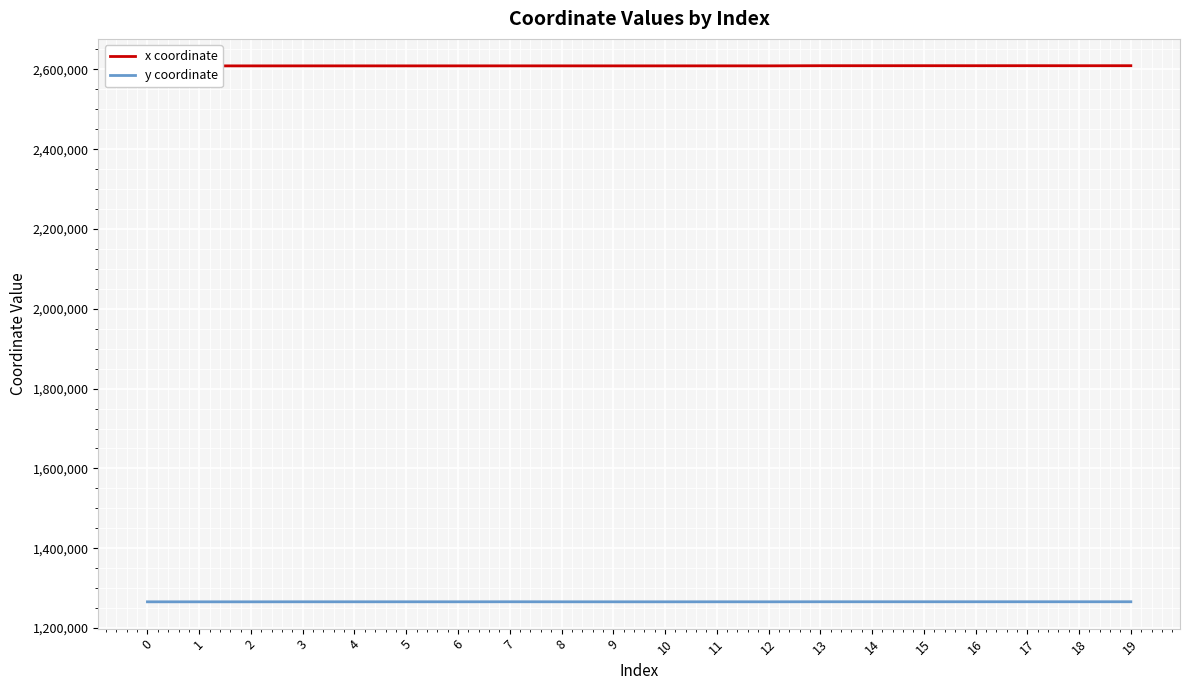

What is the value of the x coordinate point at the 20th from the left?

2609133.4